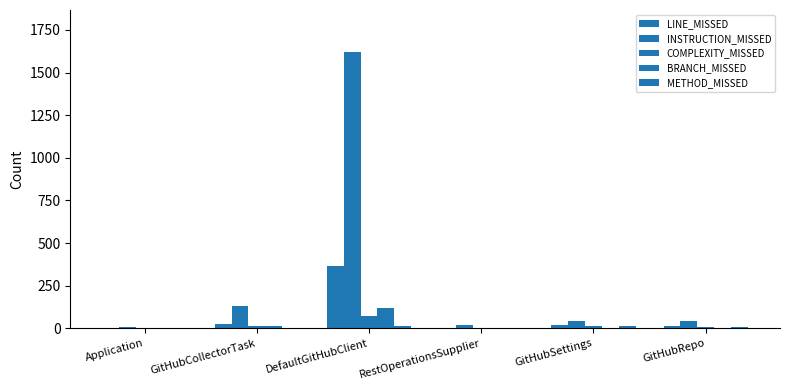

How many groups of bars are there?

6